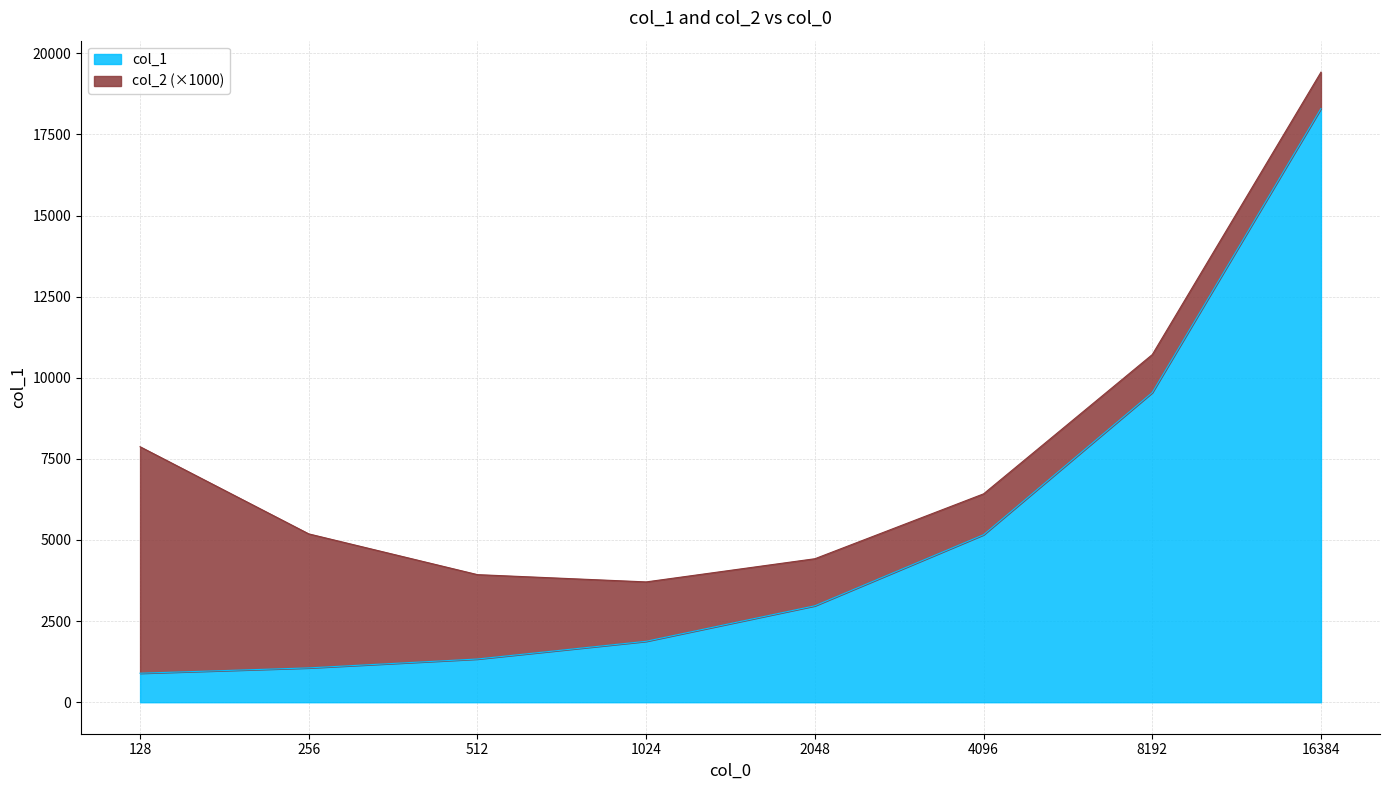

The chart shows a value of 9544 at 8192. True or false?

True